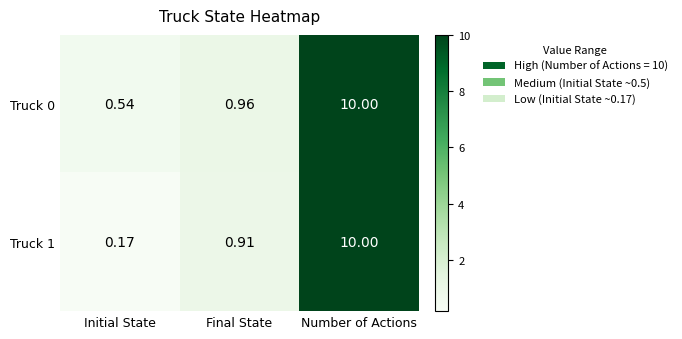

At which category does the chart reach its minimum across all series?

Initial State